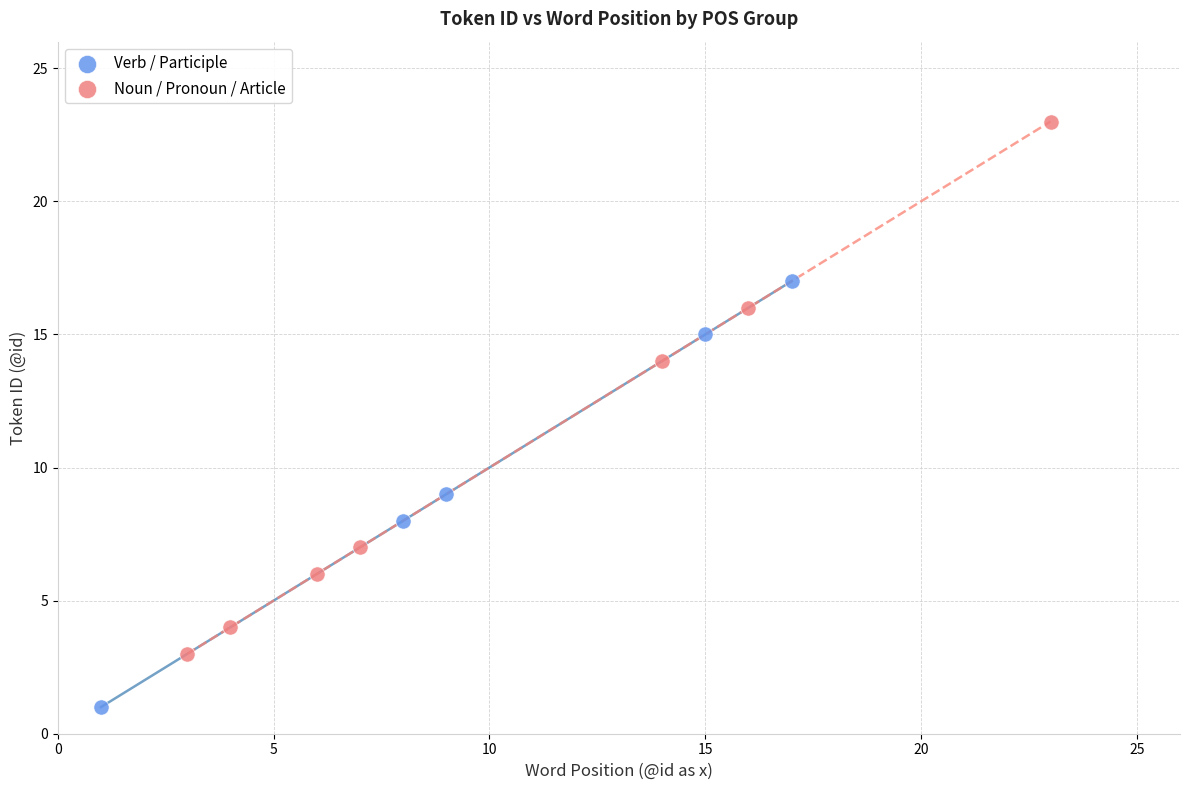

Which series has the widest spread of Y values?

Noun / Pronoun / Article